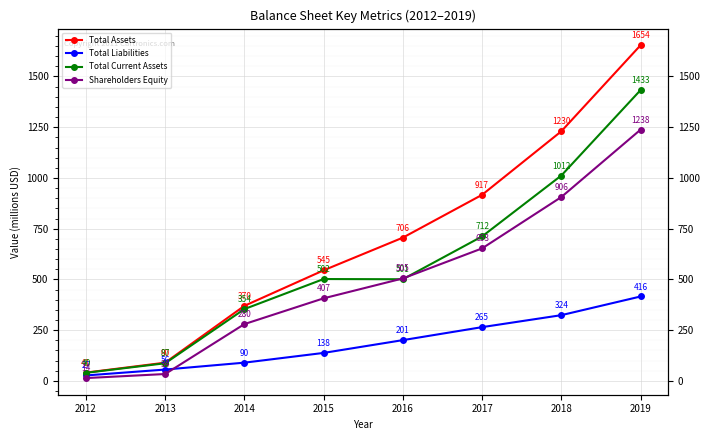

The value of Total Current Assets at 2012 is 17. True or false?

False